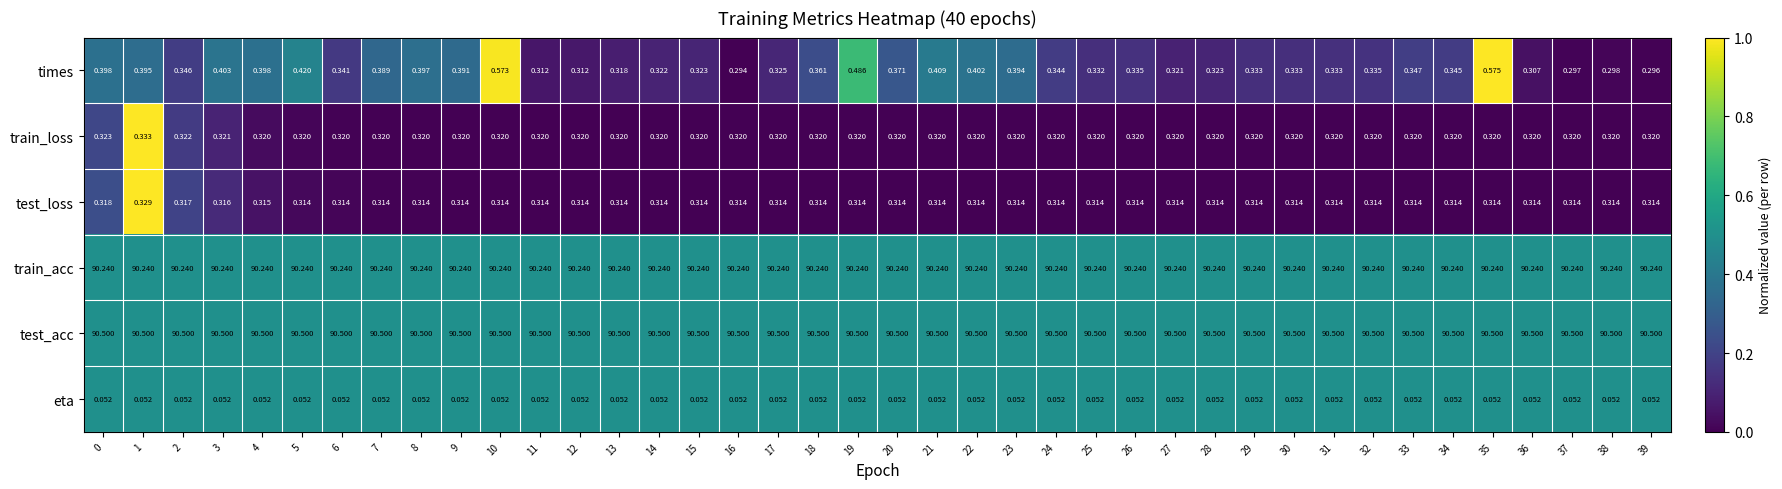

Which series has the largest total across all categories?

test_acc